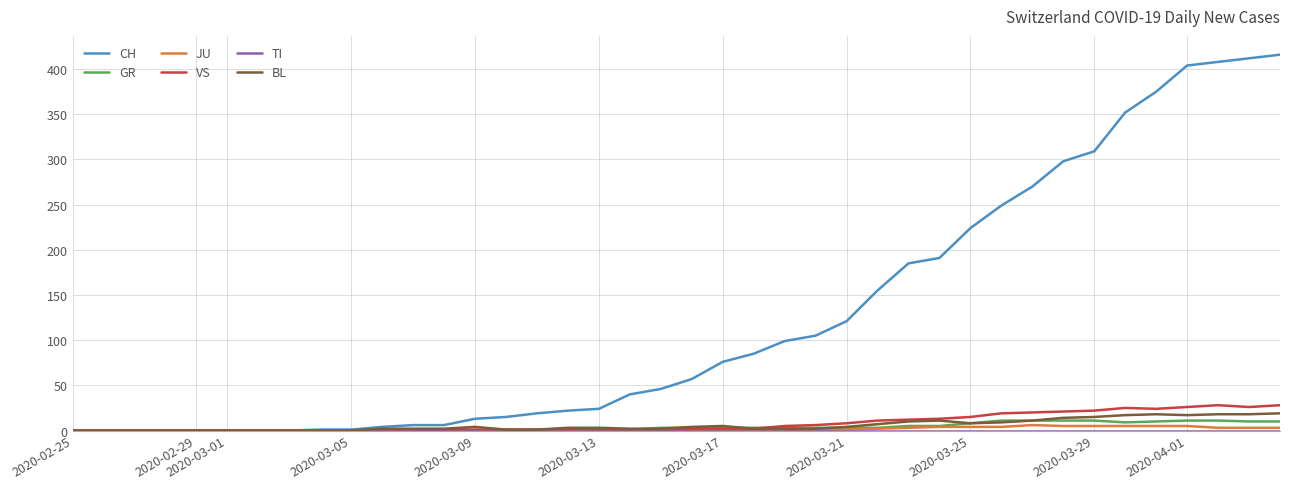

Which series has the largest total across all categories?

CH